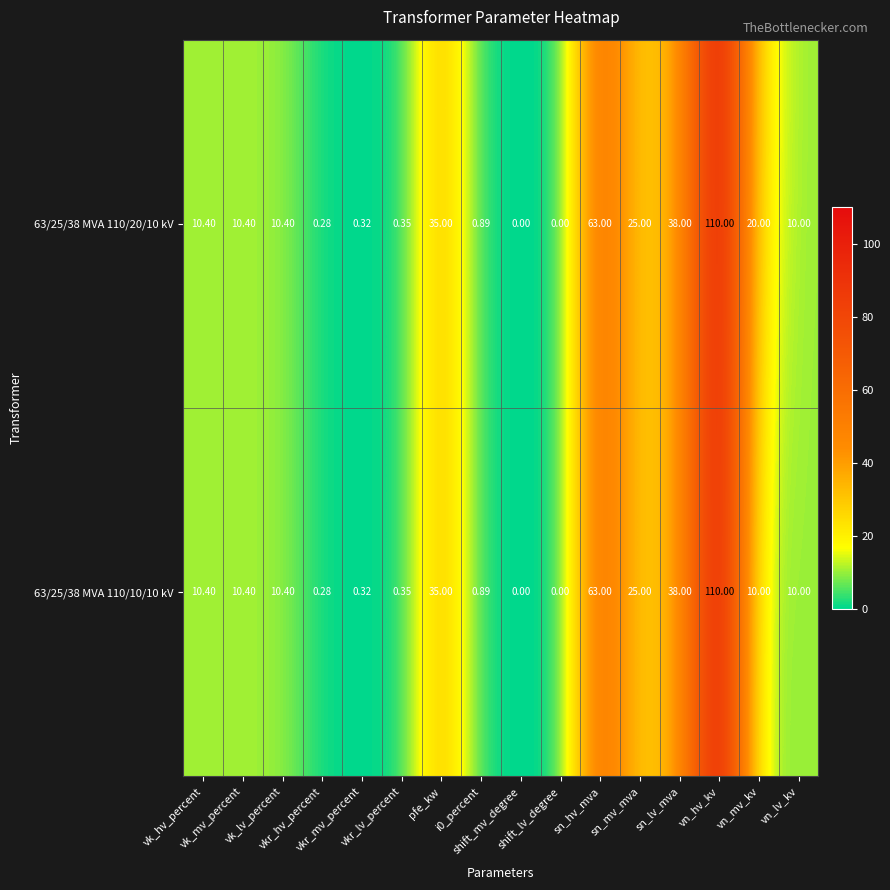

What is the greatest value displayed?

110.0